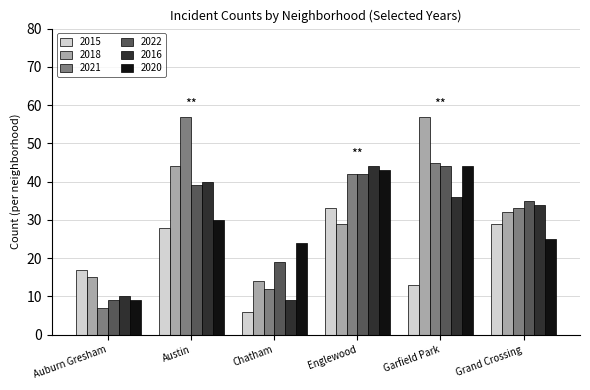

Count the number of data series in this chart.

6